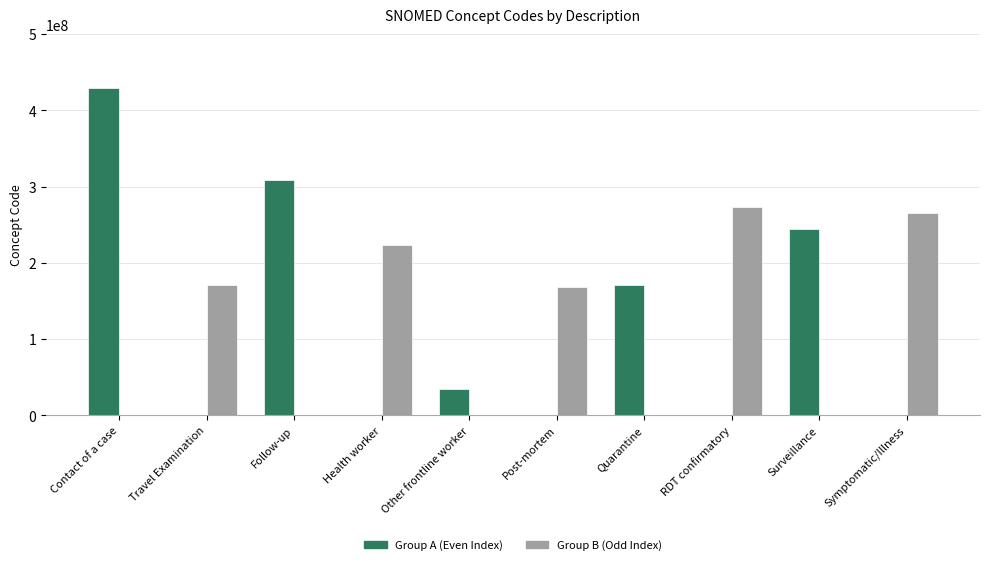

What is the average value of the Group A (Even Index) series?

118567702